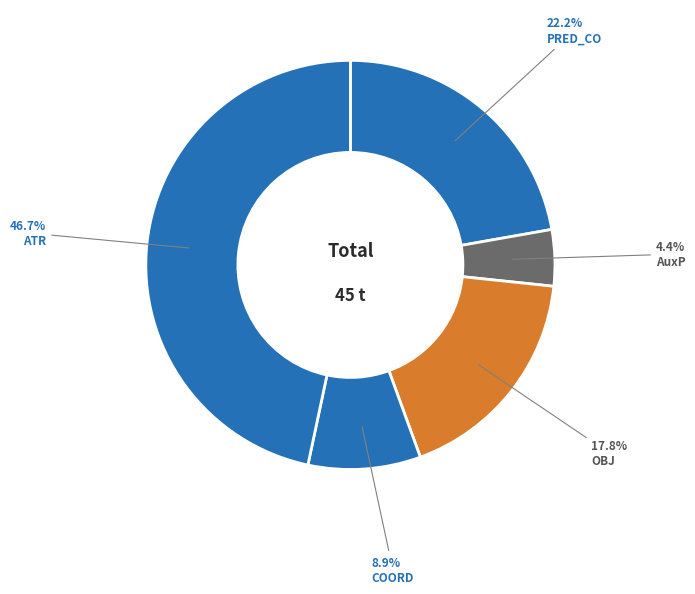

Is there any slice that represents more than half of the pie?

No